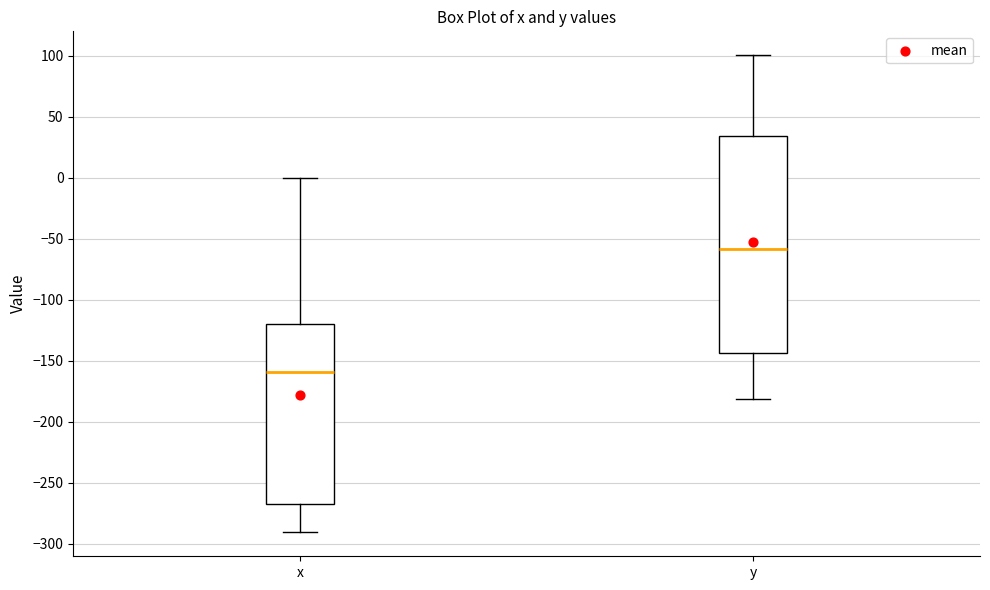

Where does the lower whisker of the box for x end on the y-axis? The values are not printed on the chart, so give them approximately, as read against the axis.

-290